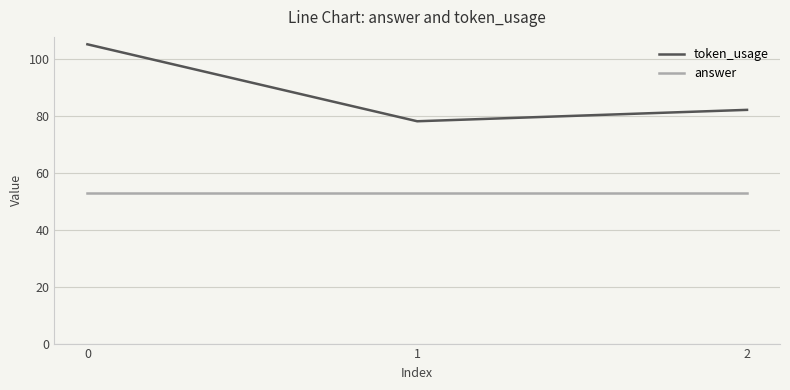

What is the average value of the answer series?

53